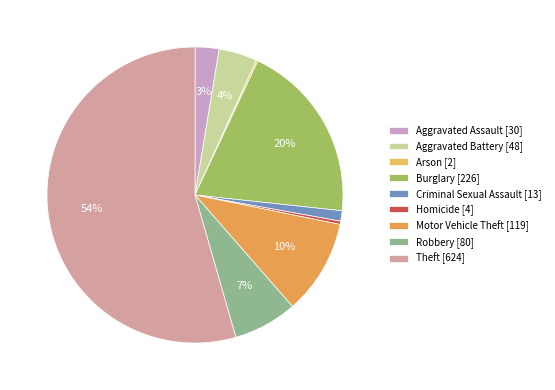

Count the number of slices in the pie.

9